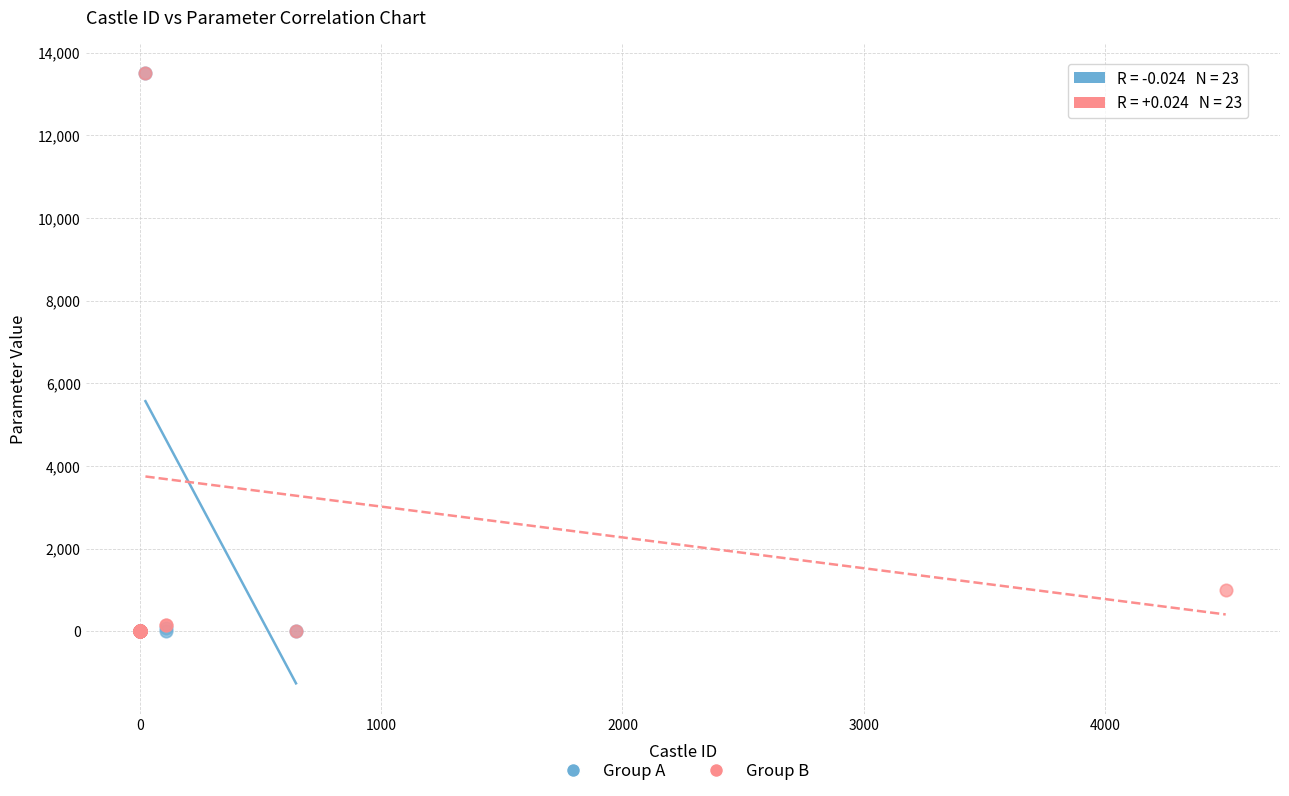

What are all the series names shown in the legend?

Group A, Group B